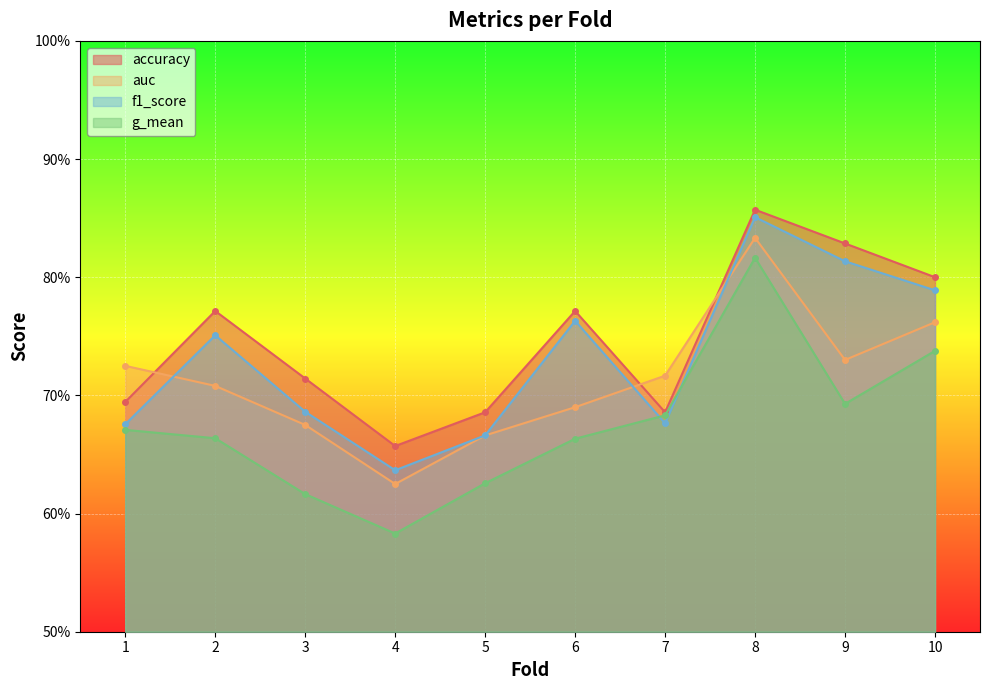

In g_mean, how many points are lower than both neighbors (excluding endpoints)?

2